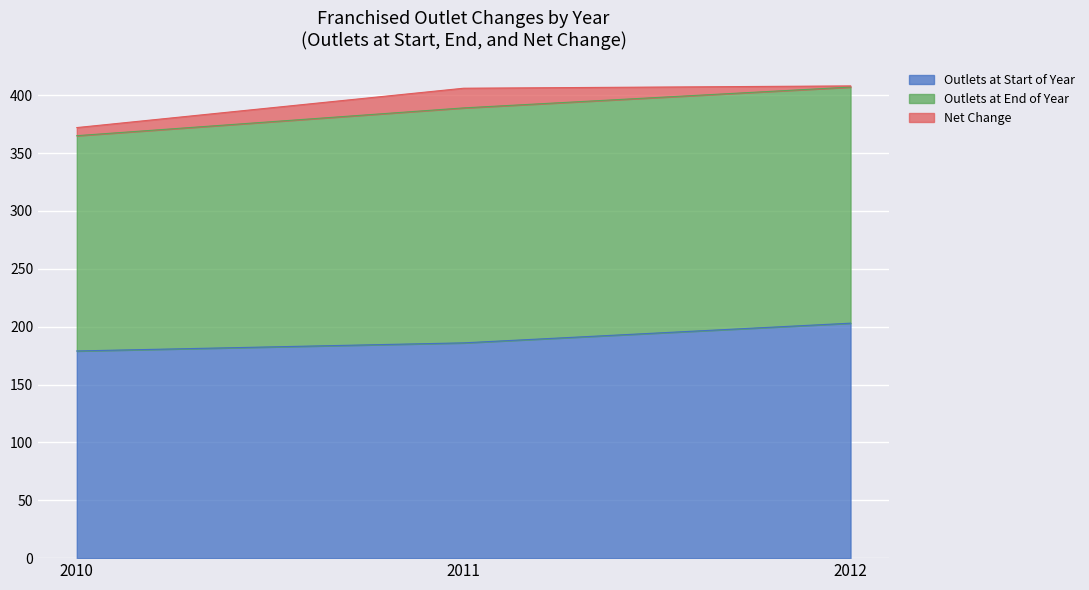

How many data points does each series have?

3